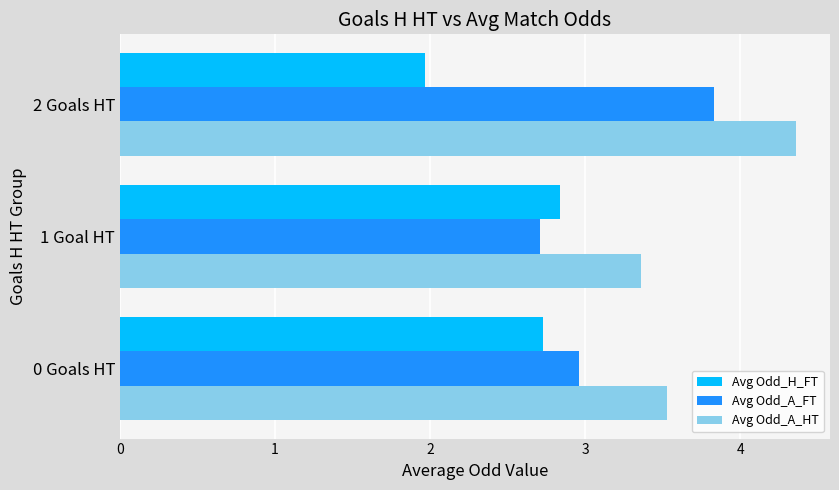

What are all the series names shown in the legend?

Avg Odd_H_FT, Avg Odd_A_FT, Avg Odd_A_HT